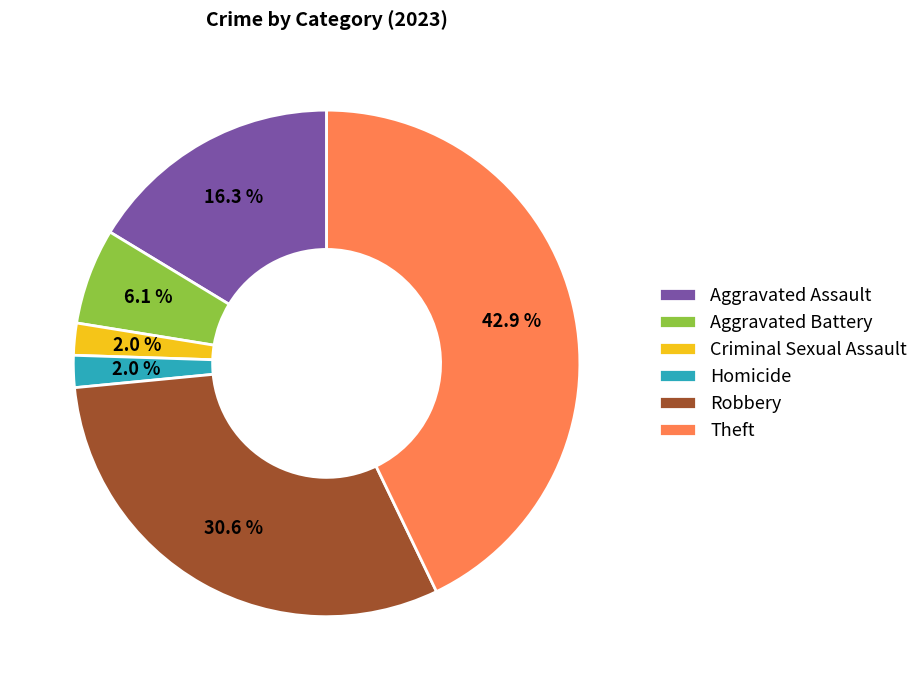

To the nearest percent, what is the average slice percentage?

17%